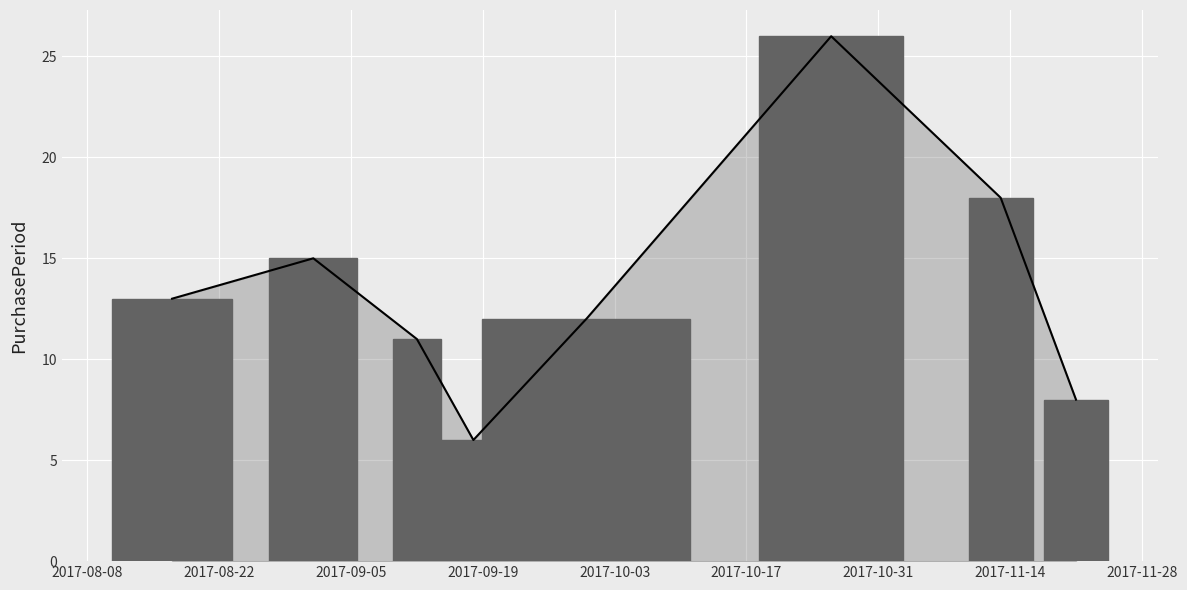

What is the value of the 8th bar from the left?

8